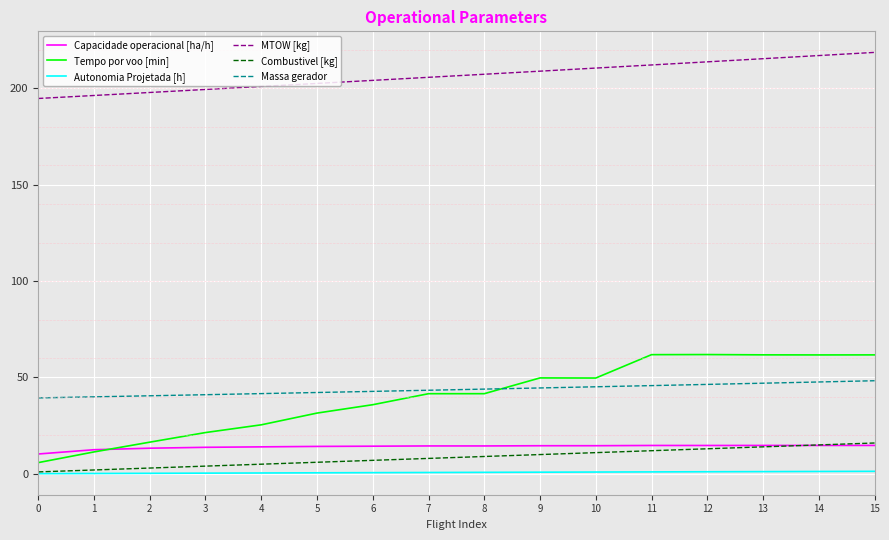

Which series has the largest total across all categories?

MTOW [kg]